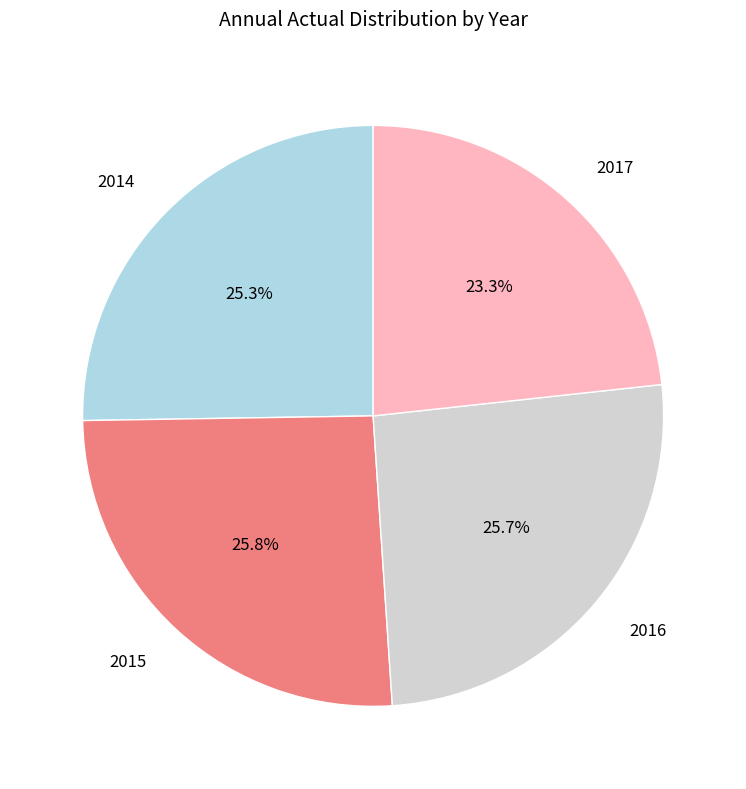

Approximately how many times larger is the value at 2014 compared to 2016?

1.0